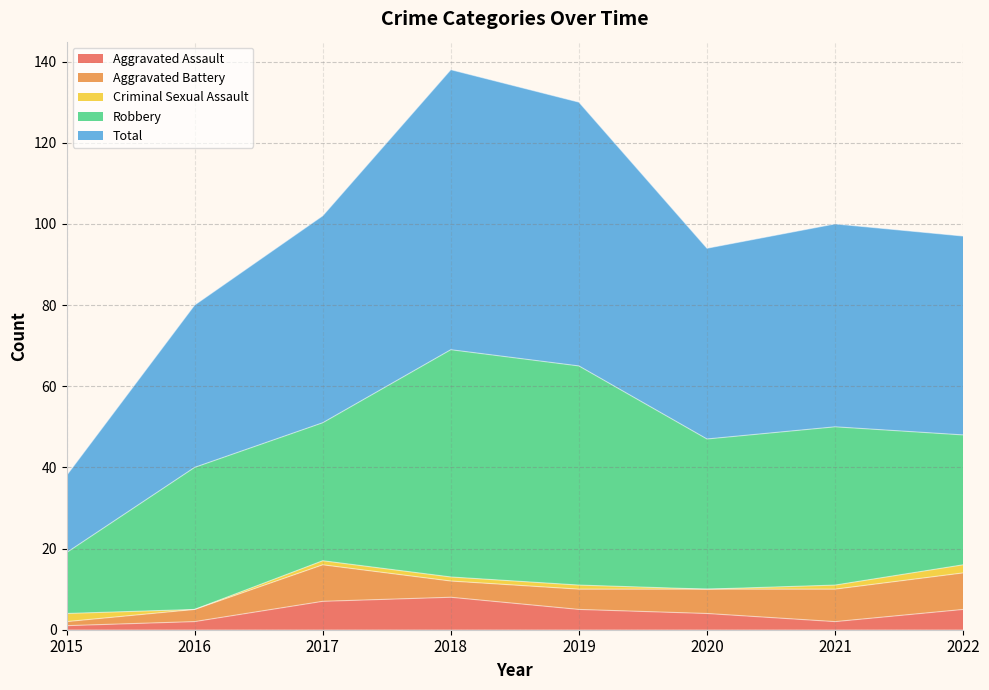

The value of Aggravated Assault at 2020 is 6. True or false?

False